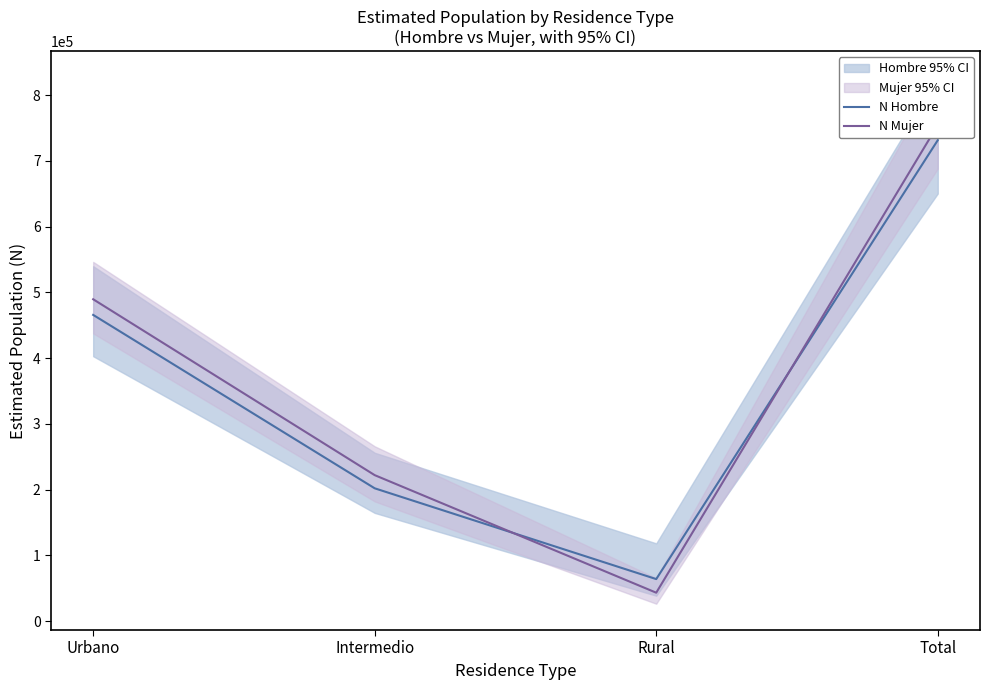

At which category is the sum across all series the highest?

Total